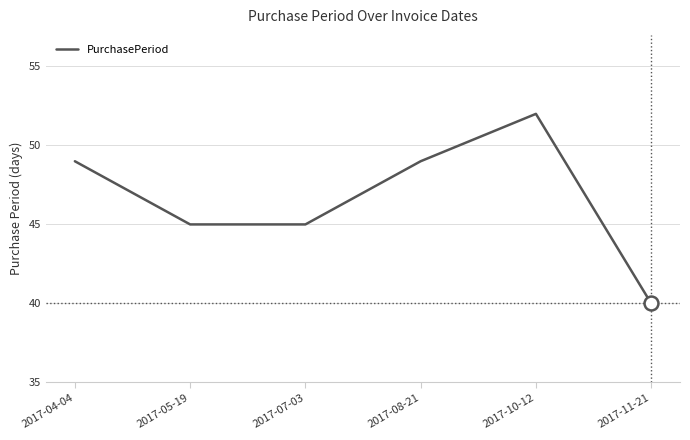

Is it true that the value at 2017-10-12 is 52?

True